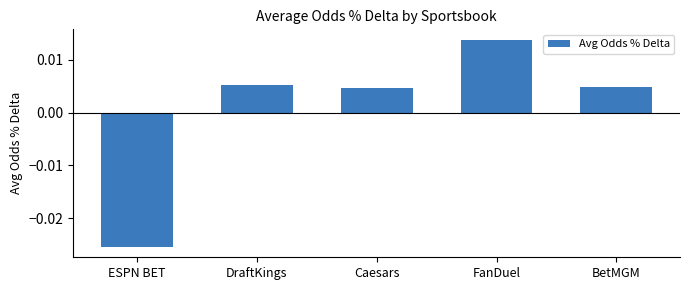

What is the label of the 3rd bar from the left?

Caesars